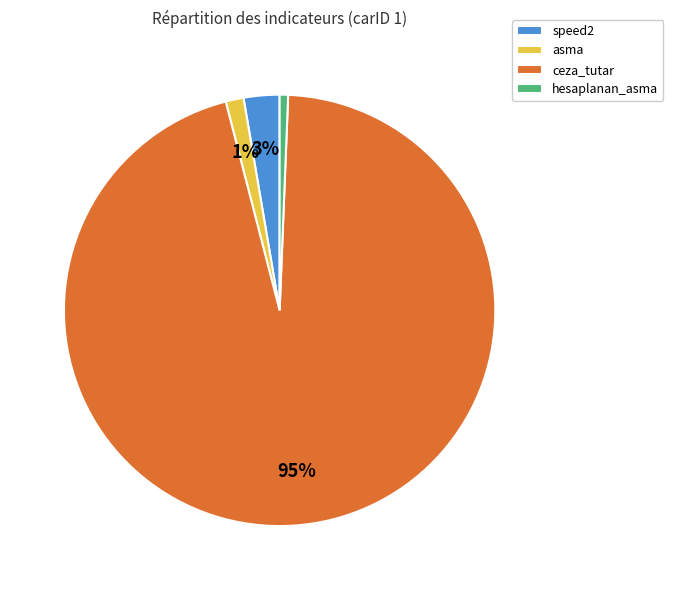

How many slices are in this pie chart?

4